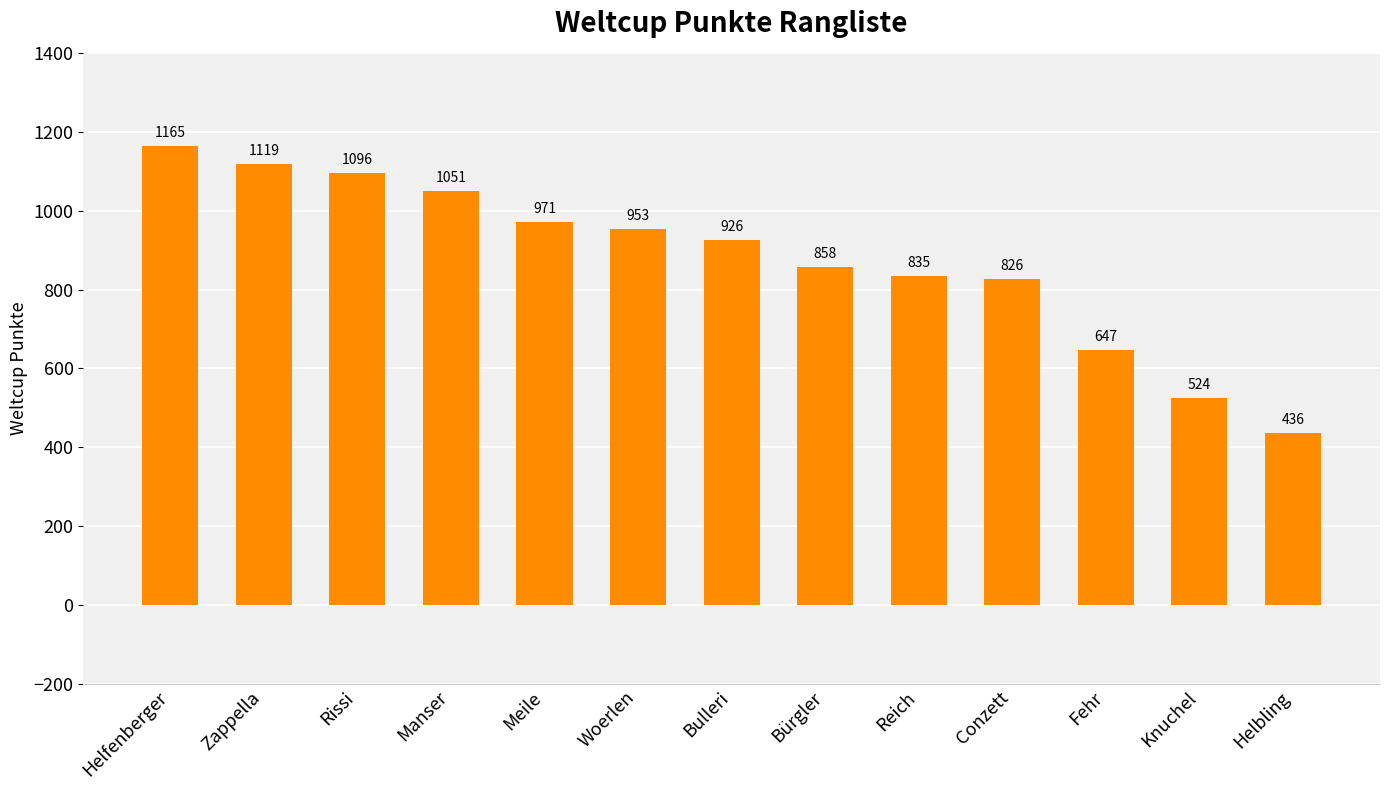

What is the label of the 13th bar from the left?

Helbling